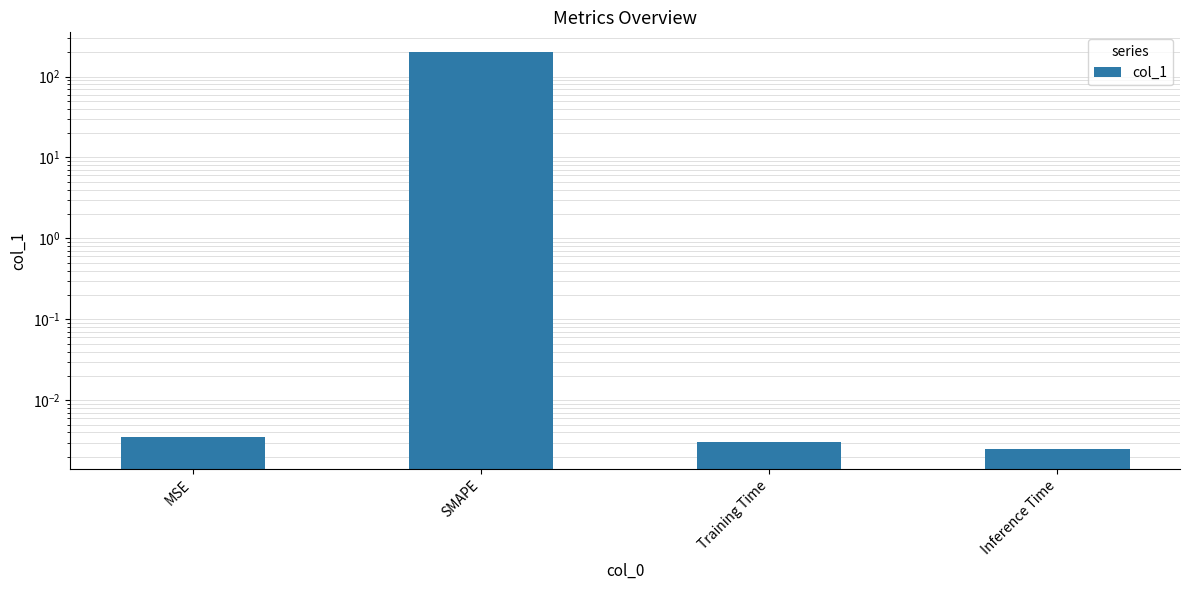

List the labels in order of value, largest first.

SMAPE, MSE, Training Time, Inference Time